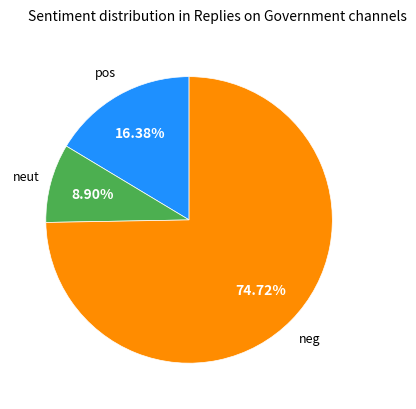

Is there a majority slice in this chart?

Yes